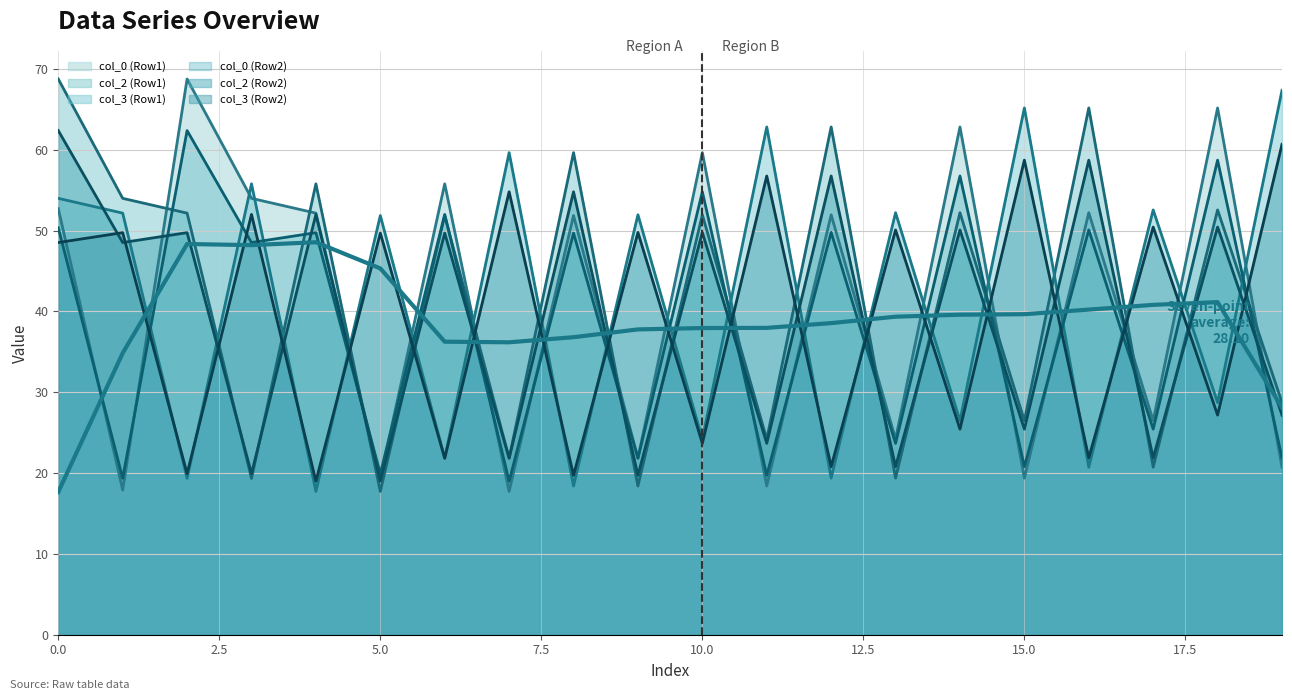

What is the difference between the values at 17 and 19?

12.7